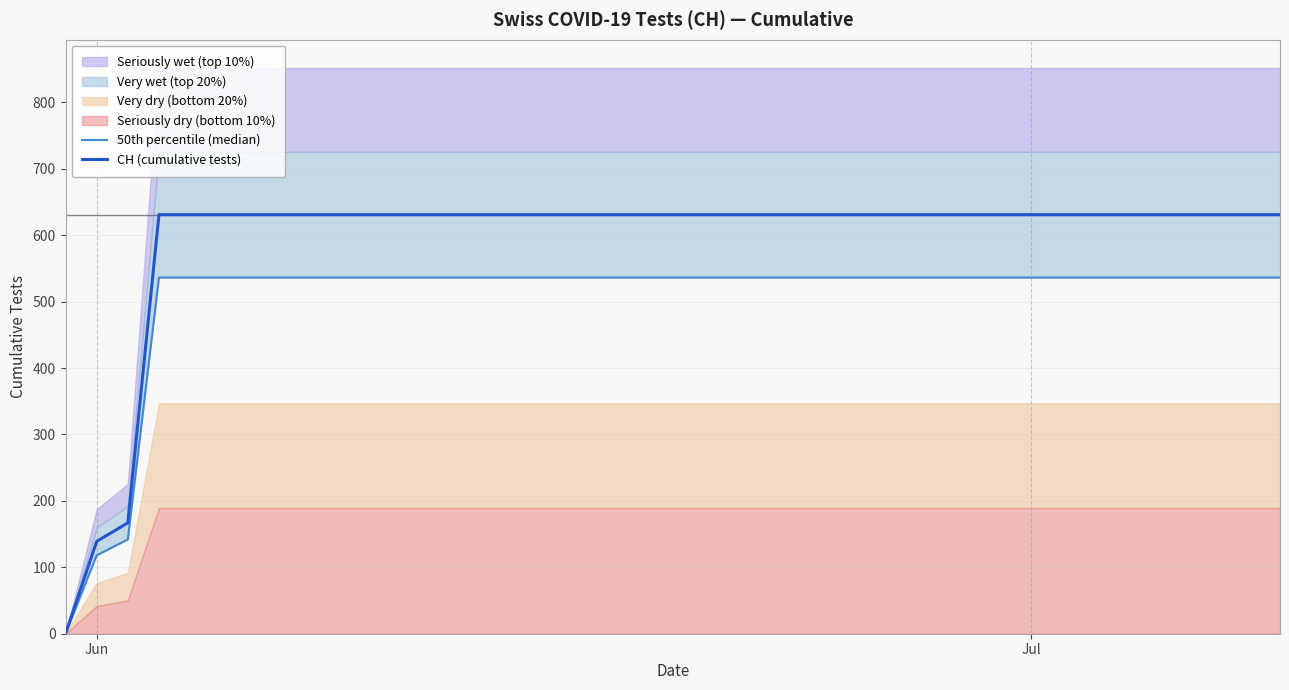

What is the value of the 50th percentile (median) point at the 6th from the left?

536.4